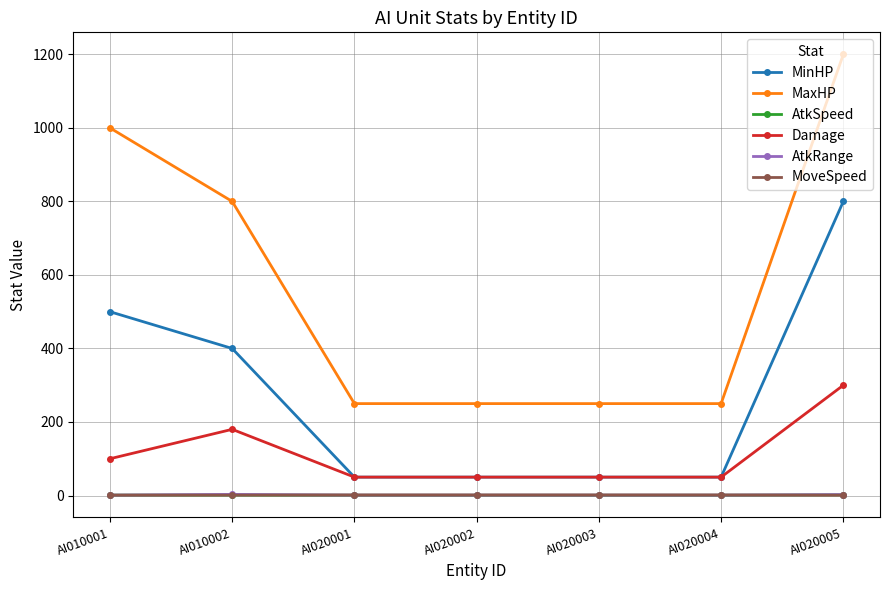

What is the highest value of the Damage series?

300.0